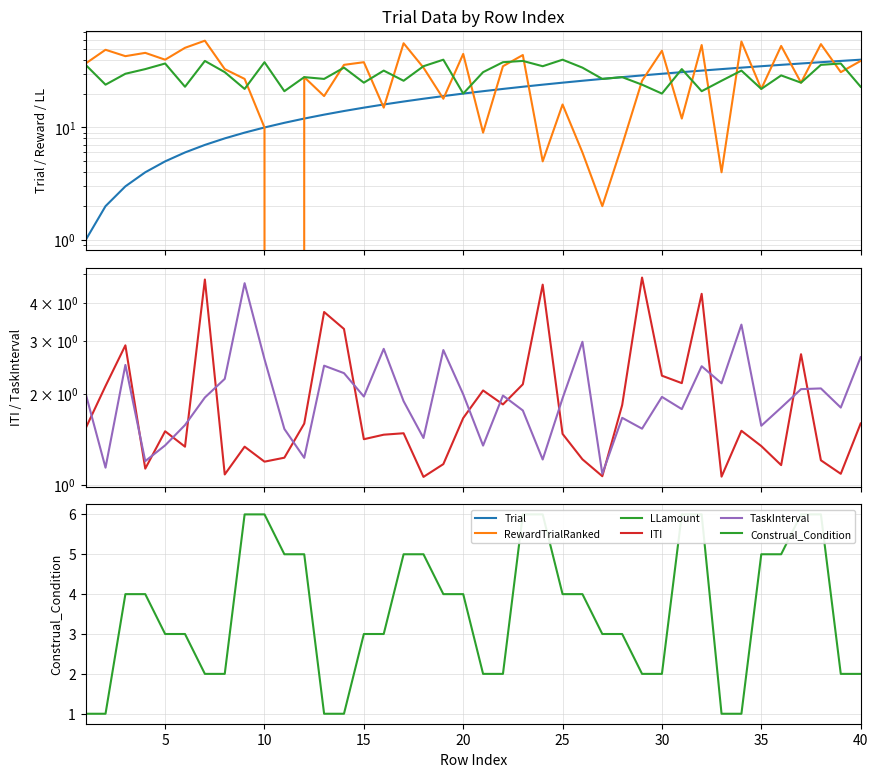

Is this an area chart (filled region under the line)?

No